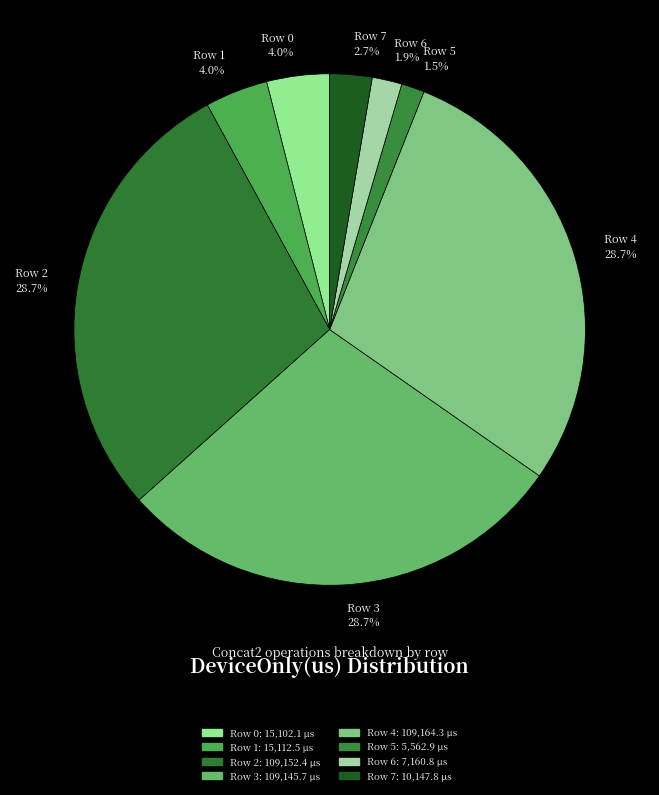

Which has a higher value, Row 4 or Row 5?

Row 4